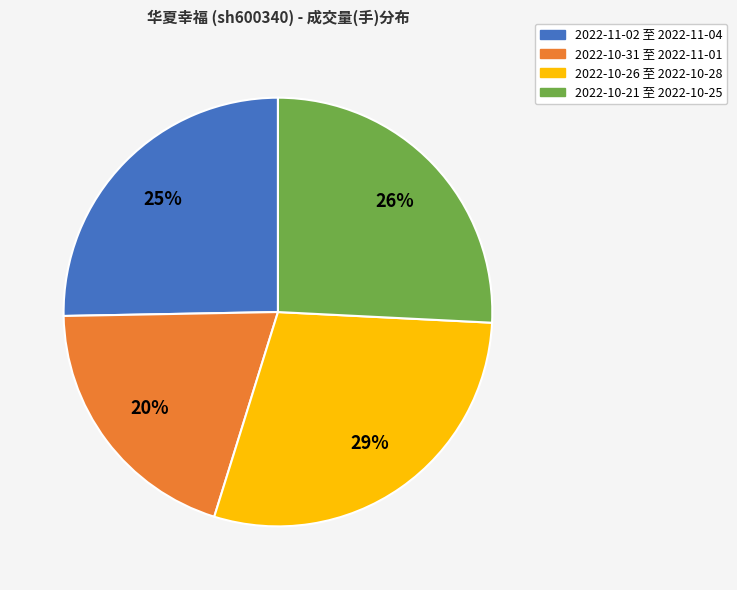

To the nearest percent, what is the average slice percentage?

25%